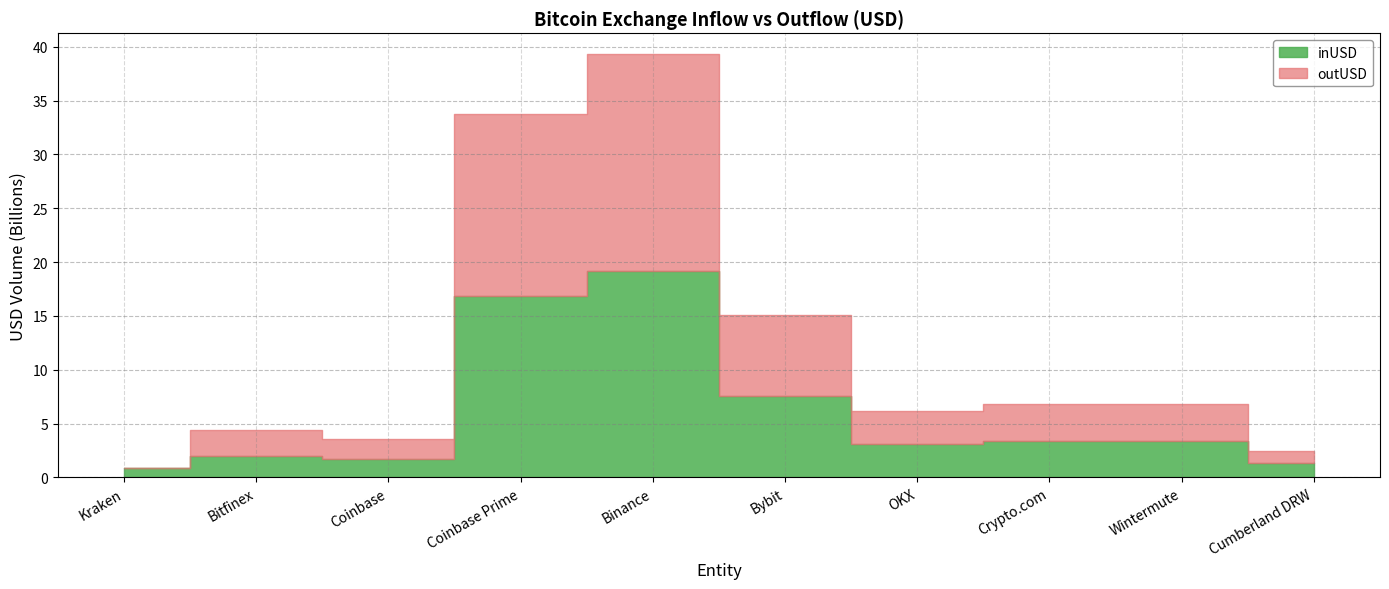

Does the chart display data point markers on the line(s)?

No